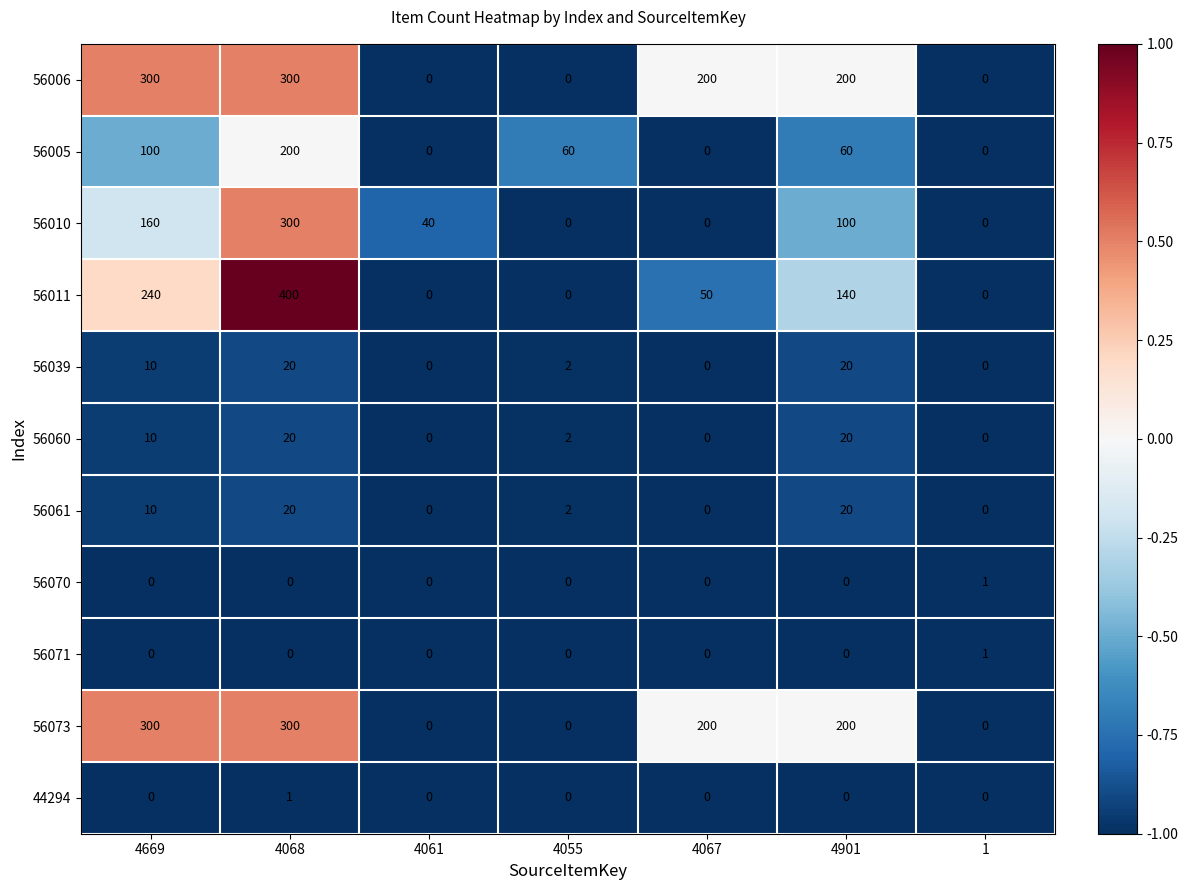

At which label does 56073 first exceed 200?

4669